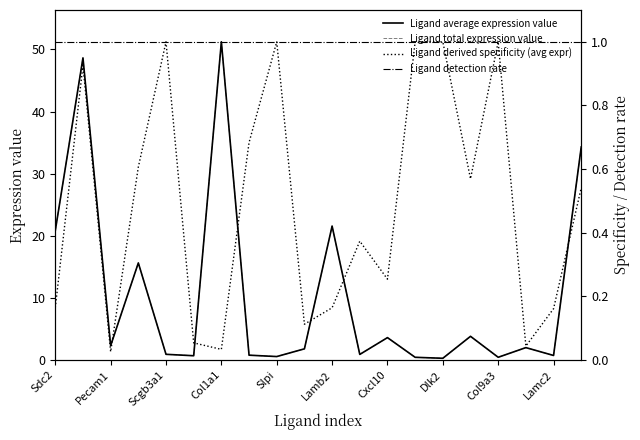

What is the maximum value shown in the chart?

51.2